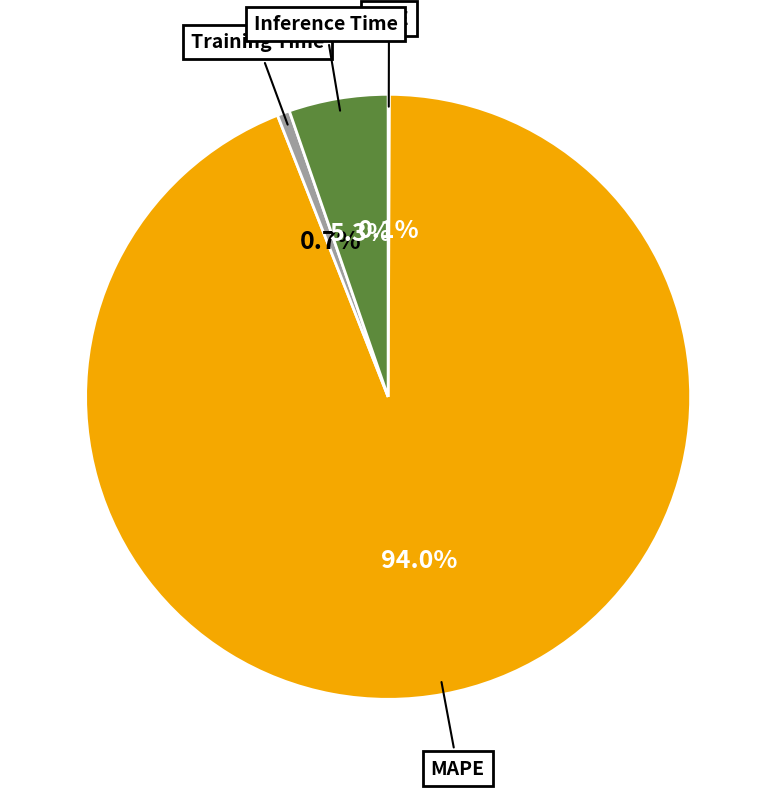

What is the majority slice?

MAPE